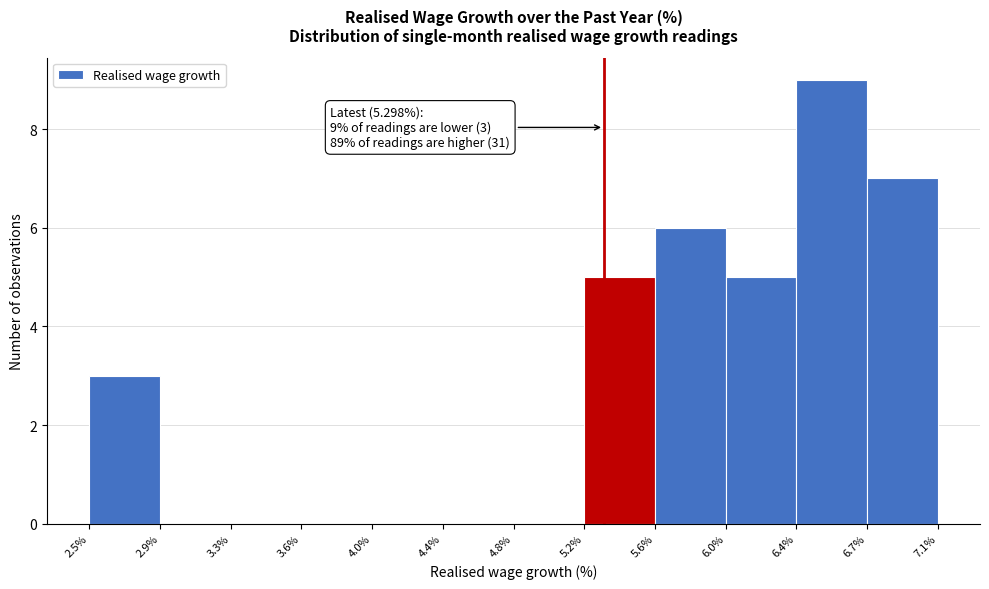

Over which range of the x-axis is the bar tallest?

6.4% to 6.7%